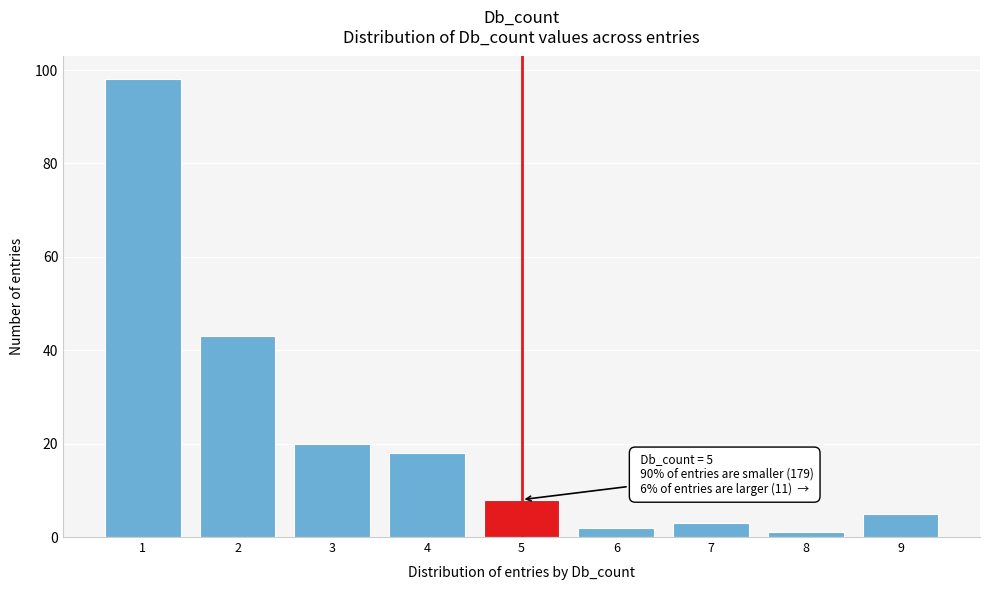

Over which range of the x-axis is the bar tallest?

0.5 to 1.5